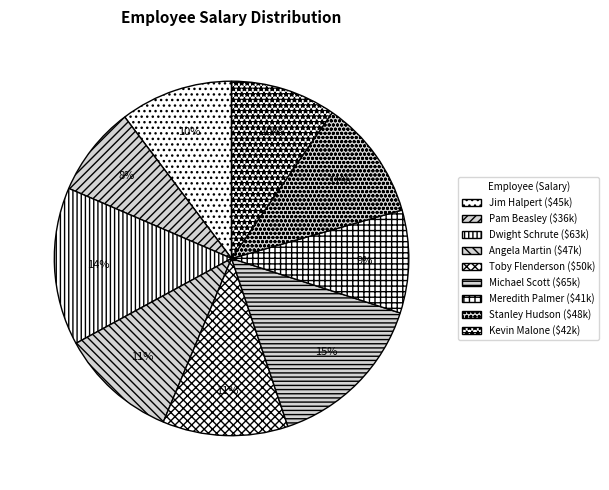

Which slice is the smallest?

Pam Beasley